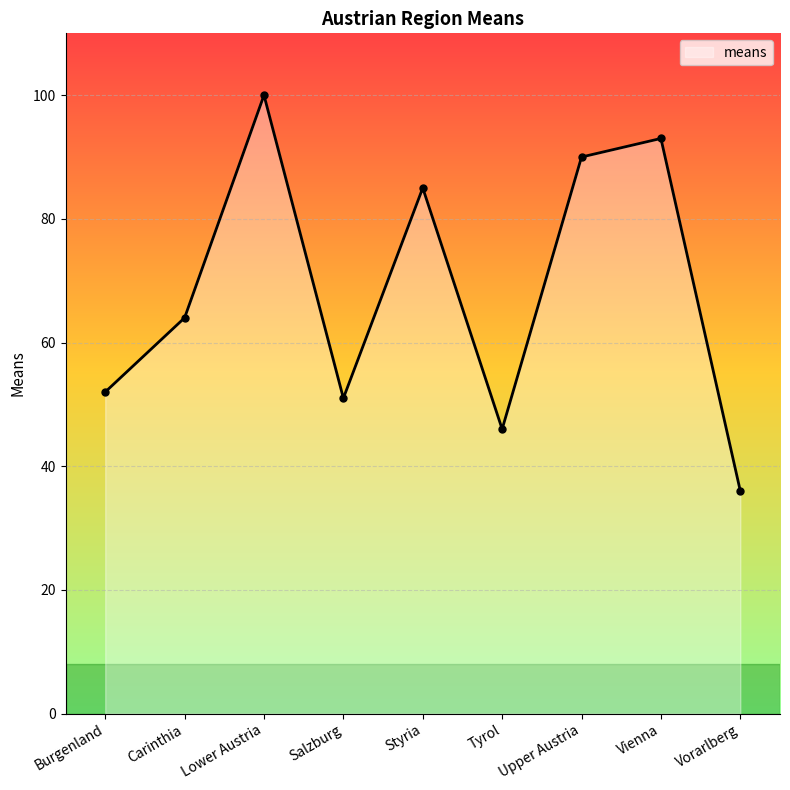

Is it true that the value at Vienna is 93?

True